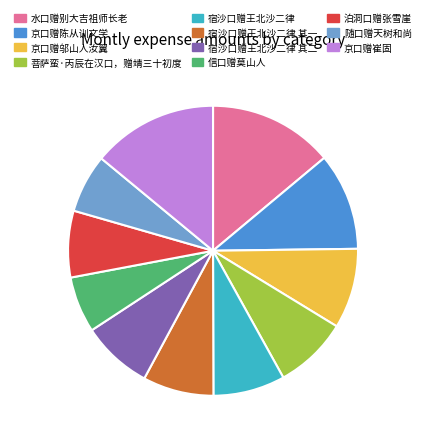

Which has a higher value, 京口赠陈从训文学 or 菩萨蛮·丙辰在汉口，赠靖三十初度?

京口赠陈从训文学